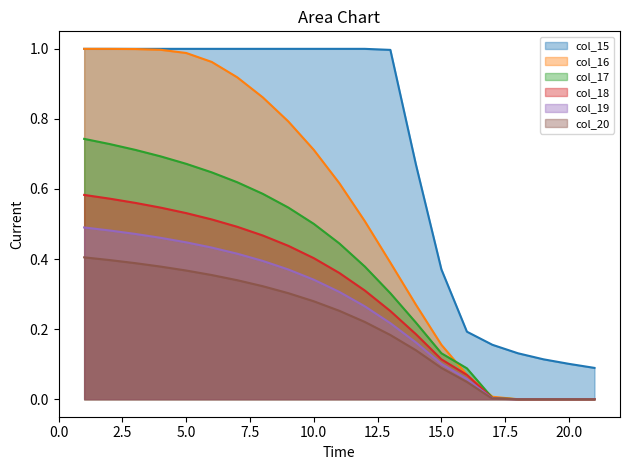

Reading right to left, list all the values displayed in this chart.

col_15: 0.1	0.1	0.1	0.1	0.2	0.2	0.4	0.7	1.0	1.0	1.0	1.0	1.0	1.0	1.0	1.0	1.0	1.0	1.0	1.0	1.0
col_16: 0.0	0.0	0.0	0.0	0.0	0.1	0.2	0.3	0.4	0.5	0.6	0.7	0.8	0.9	0.9	1.0	1.0	1.0	1.0	1.0	1.0
col_17: 0.0	0.0	0.0	0.0	0.0	0.1	0.1	0.2	0.3	0.4	0.4	0.5	0.5	0.6	0.6	0.6	0.7	0.7	0.7	0.7	0.7
col_18: 0.0	0.0	0.0	0.0	0.0	0.1	0.1	0.2	0.3	0.3	0.4	0.4	0.4	0.5	0.5	0.5	0.5	0.5	0.6	0.6	0.6
col_19: 0.0	0.0	0.0	0.0	0.0	0.1	0.1	0.2	0.2	0.3	0.3	0.3	0.4	0.4	0.4	0.4	0.4	0.5	0.5	0.5	0.5
col_20: 0.0	0.0	0.0	0.0	0.0	0.0	0.1	0.1	0.2	0.2	0.3	0.3	0.3	0.3	0.3	0.4	0.4	0.4	0.4	0.4	0.4